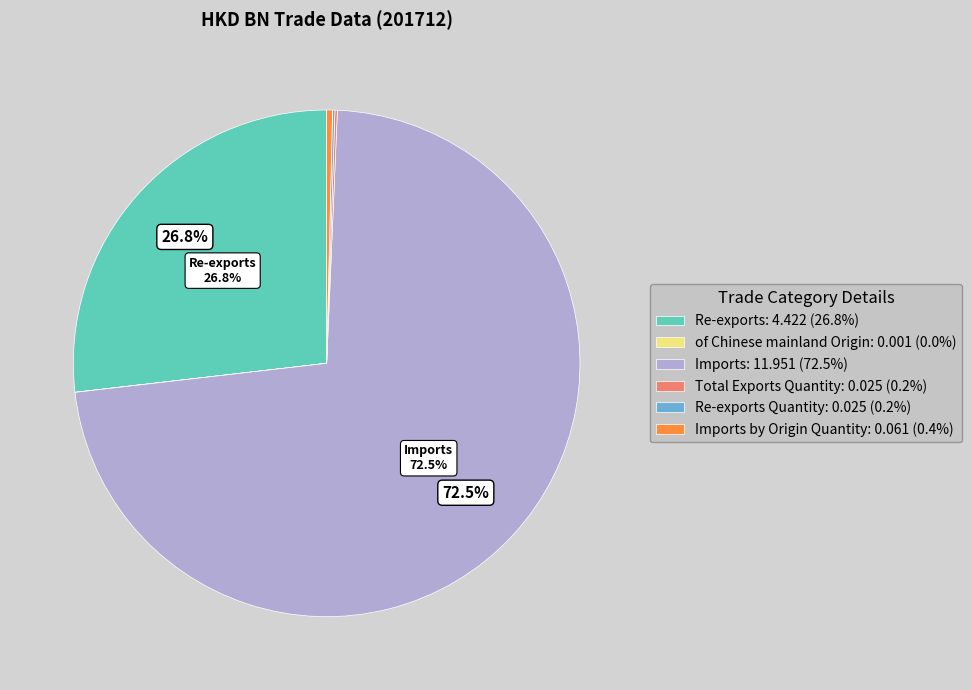

Is there a majority slice in this chart?

Yes